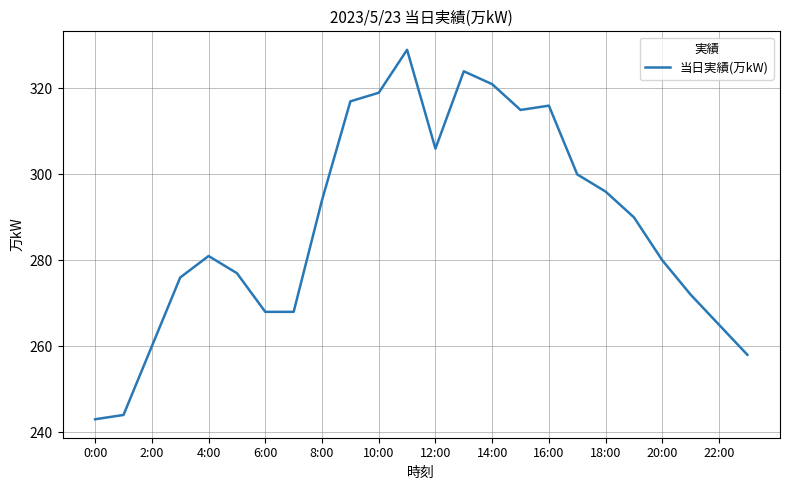

What is the difference between the maximum and minimum values?

86